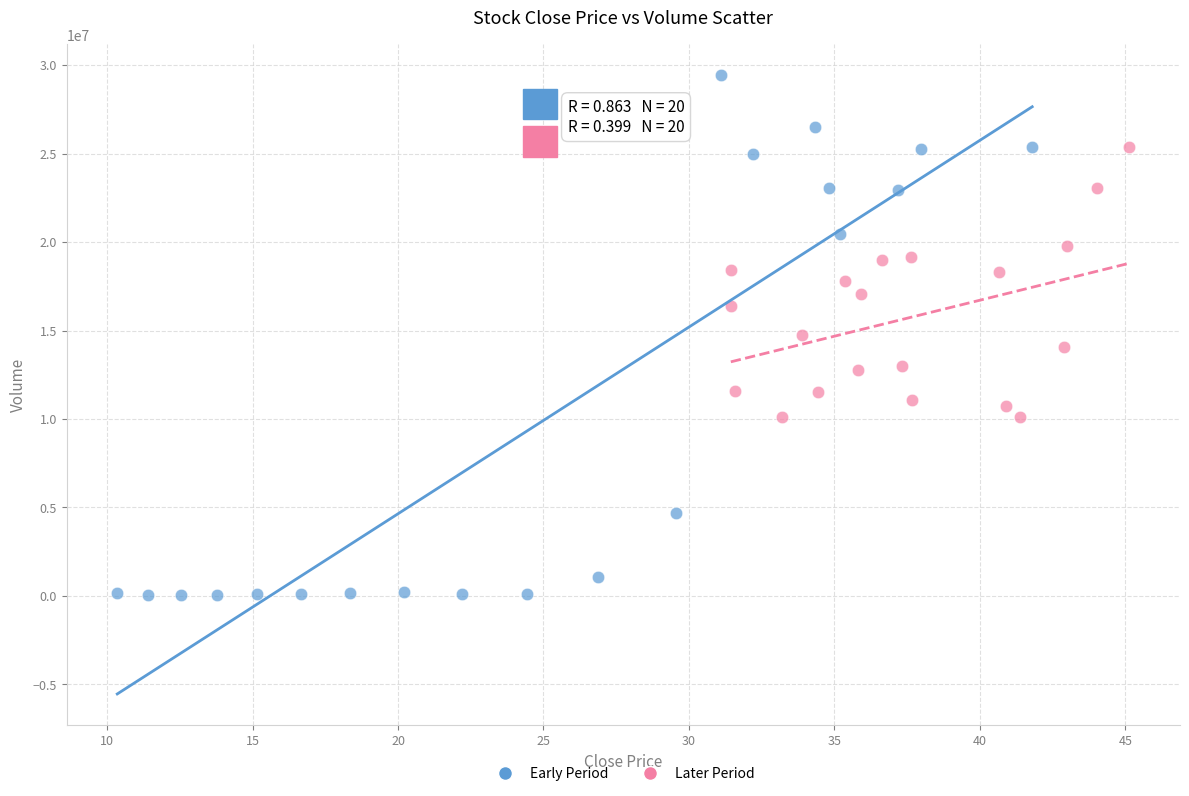

Which series has the widest spread of Y values?

Early Period